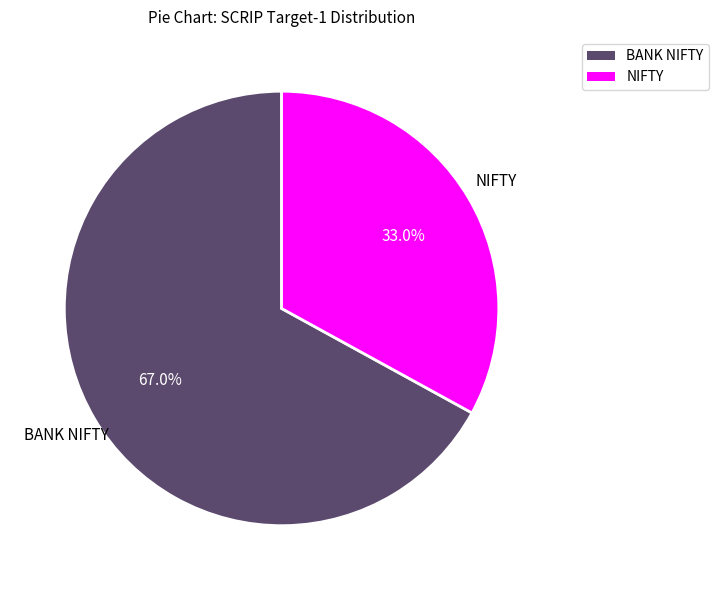

What percentage do NIFTY and BANK NIFTY together represent?

100.0%